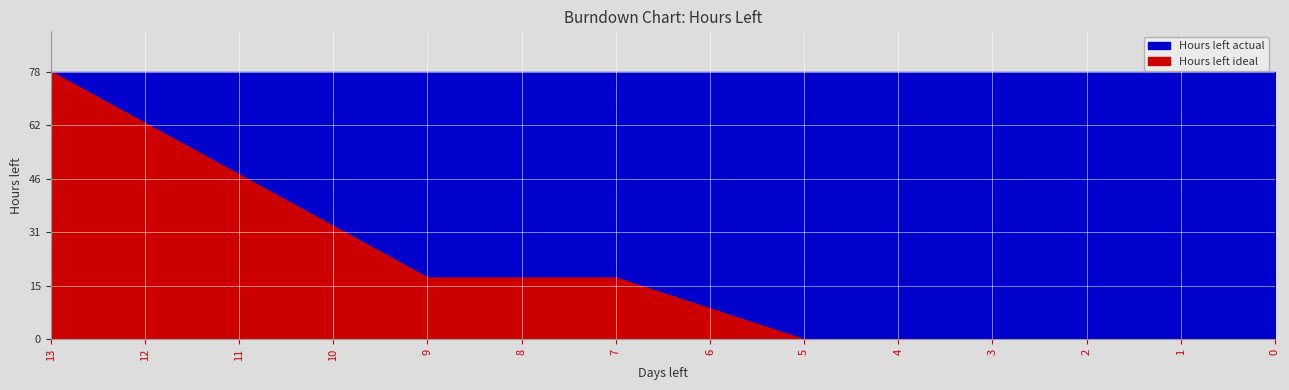

The Hours left ideal series shows 6 at 9. True or false?

False